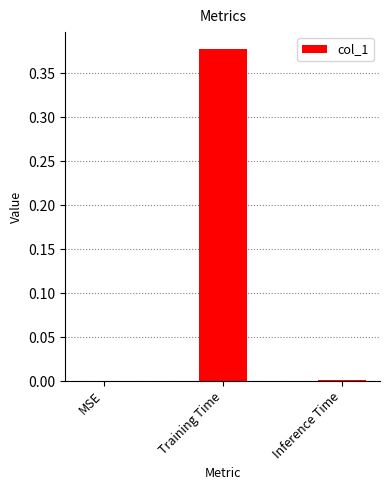

Which has a higher value, Training Time or MSE?

Training Time